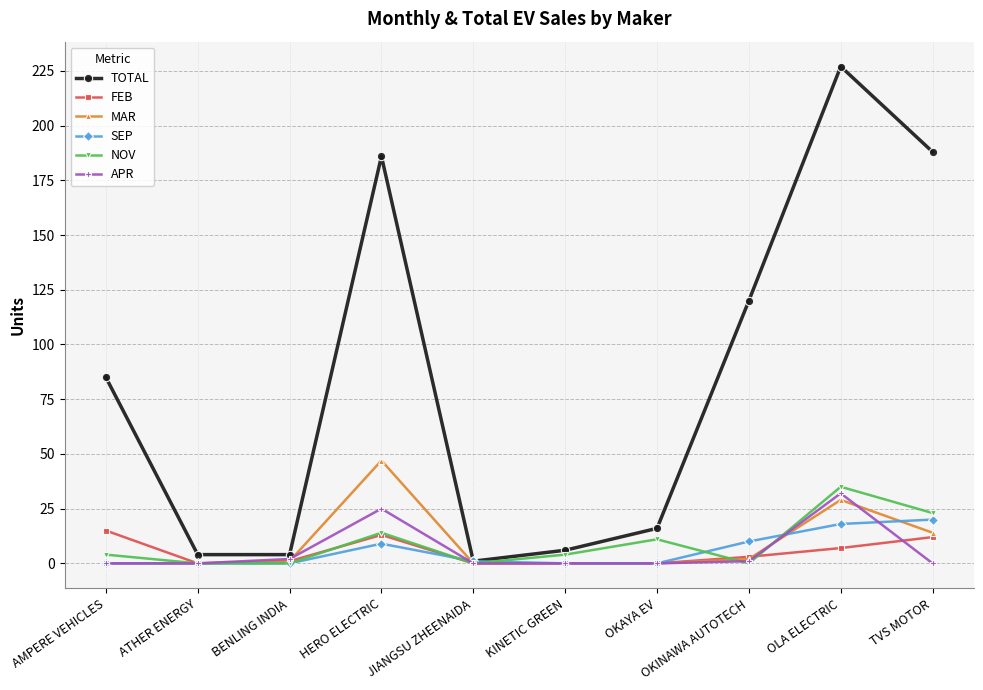

What is the total value across all series at OLA ELECTRIC?

348